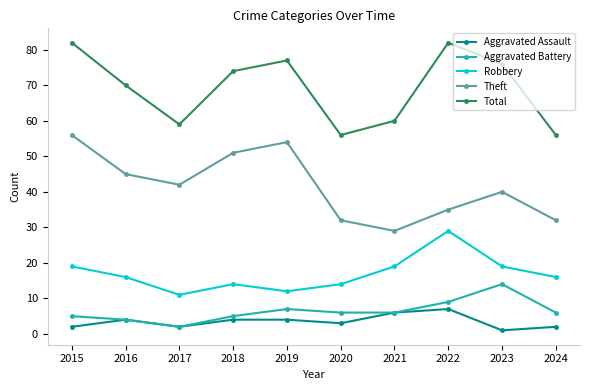

Count the Theft values in the range 32 to 51.

7